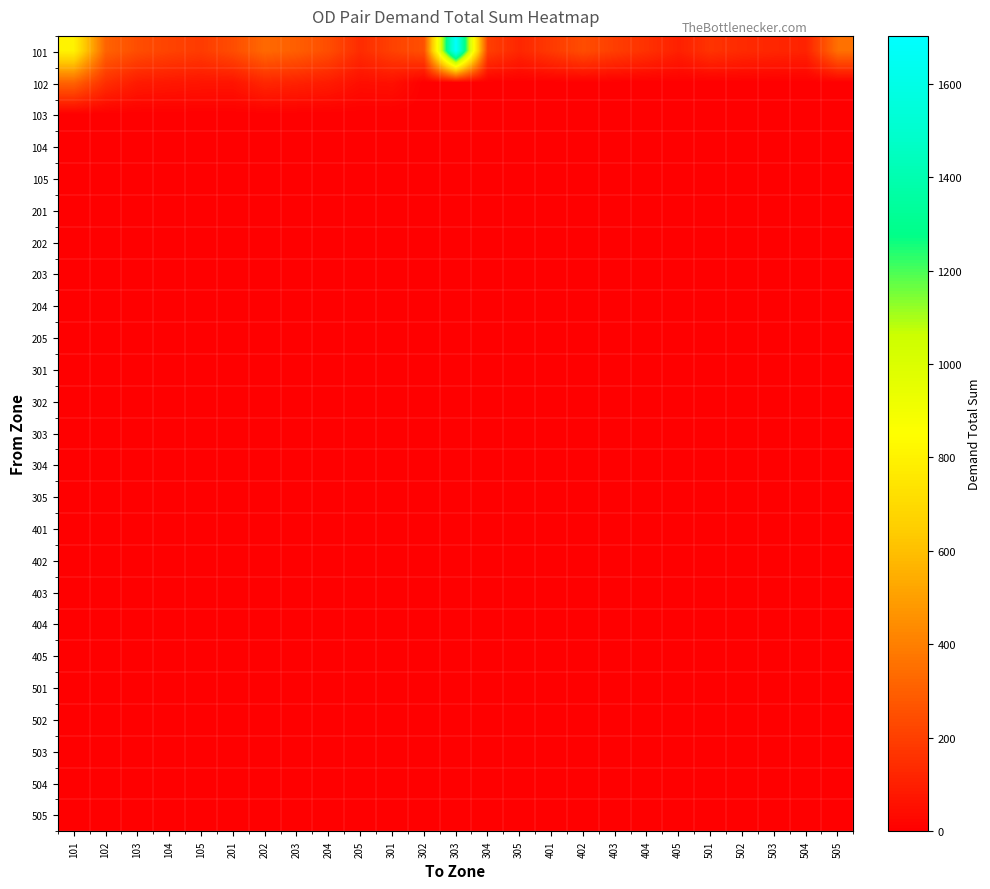

Which series changed the most between 105 and 203?

101